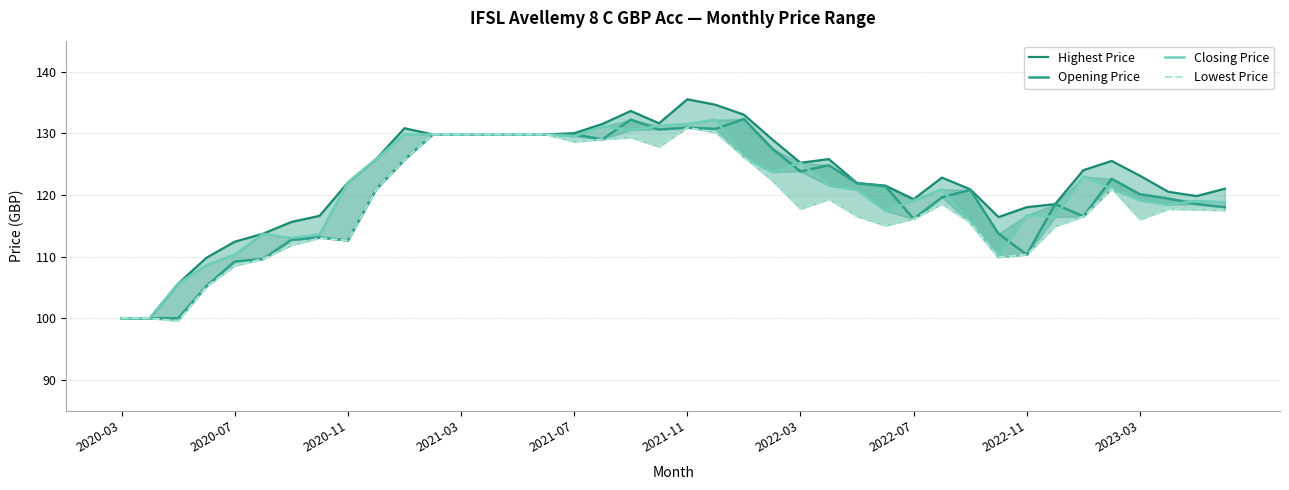

In Closing Price, how many points are higher than both neighbors (excluding endpoints)?

8